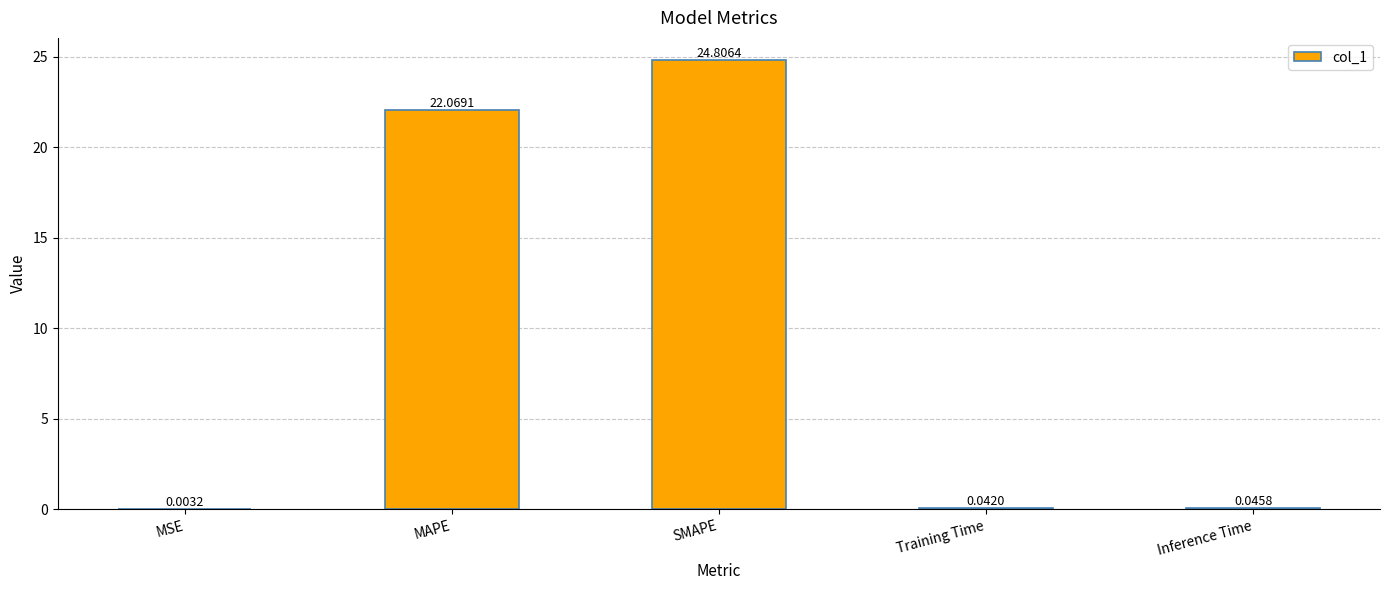

Is it true that the value at MAPE is 22.1?

True